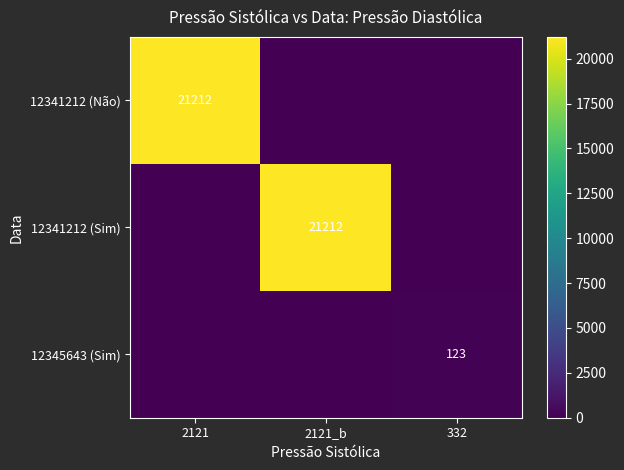

The value of 12341212 (Não) at 2121 is 5588. True or false?

False